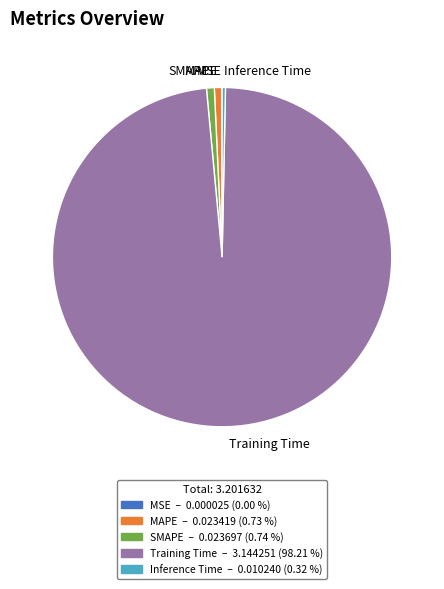

Is there a majority slice in this chart?

Yes